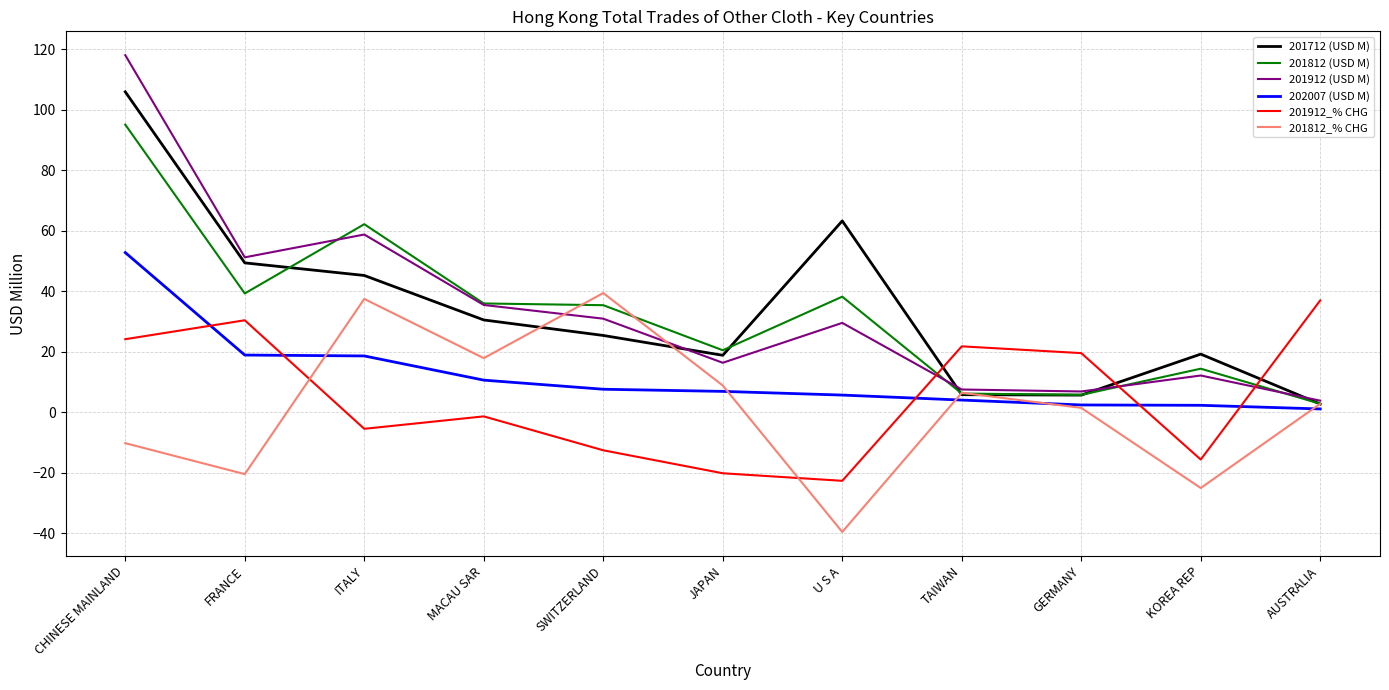

Which series has the widest spread of values?

201912 (USD M)